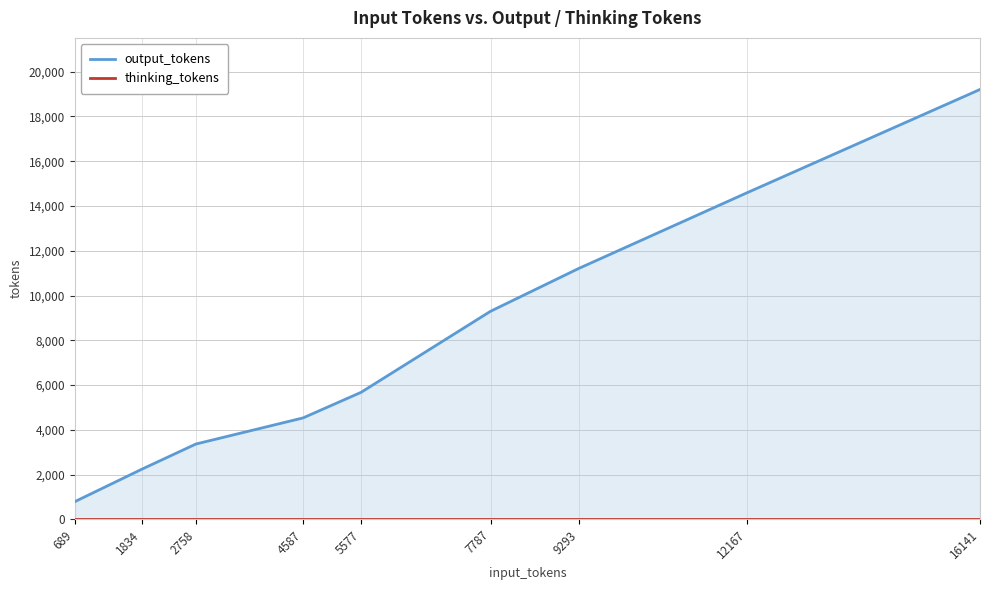

True or false: thinking_tokens and output_tokens cross at least once.

False